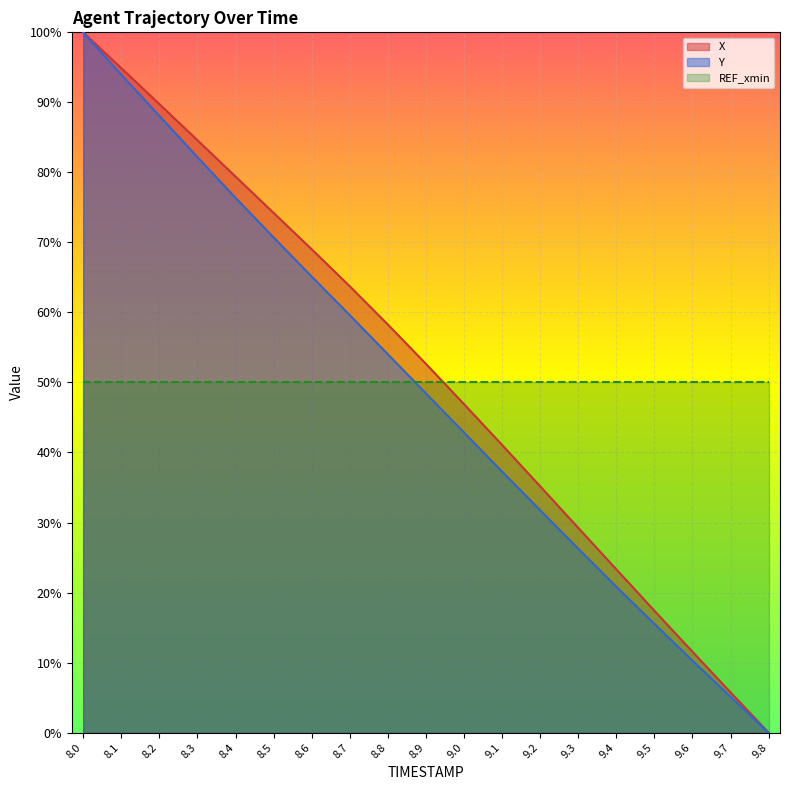

What is the maximum value shown in the chart?

100.0